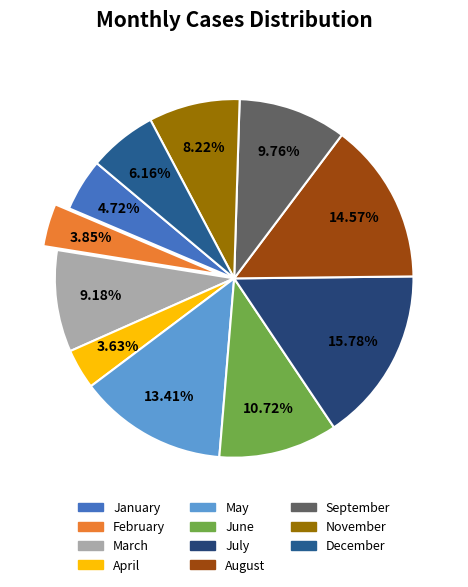

To the nearest percent, what is the difference between the January and July slice percentages?

11%